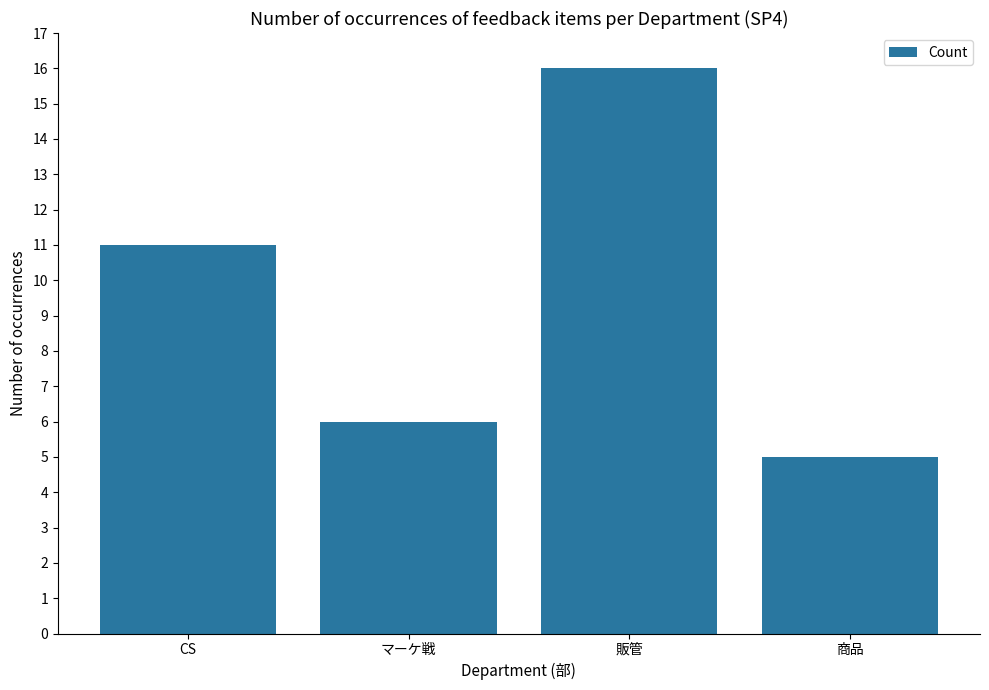

What position from the left is 商品?

4